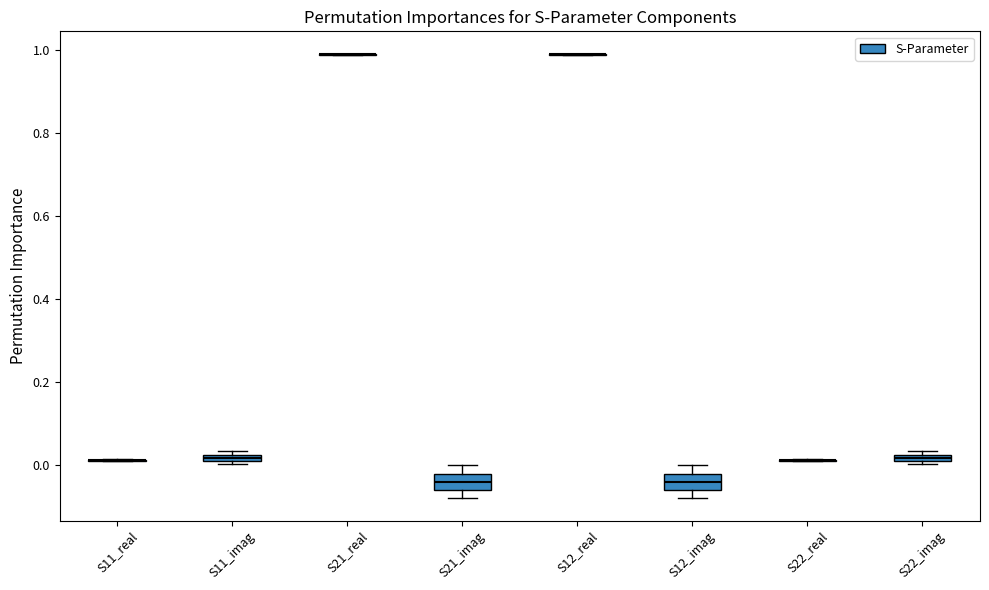

Where does the median line of the box for S12_imag sit on the y-axis? The values are not printed on the chart, so give them approximately, as read against the axis.

-0.04